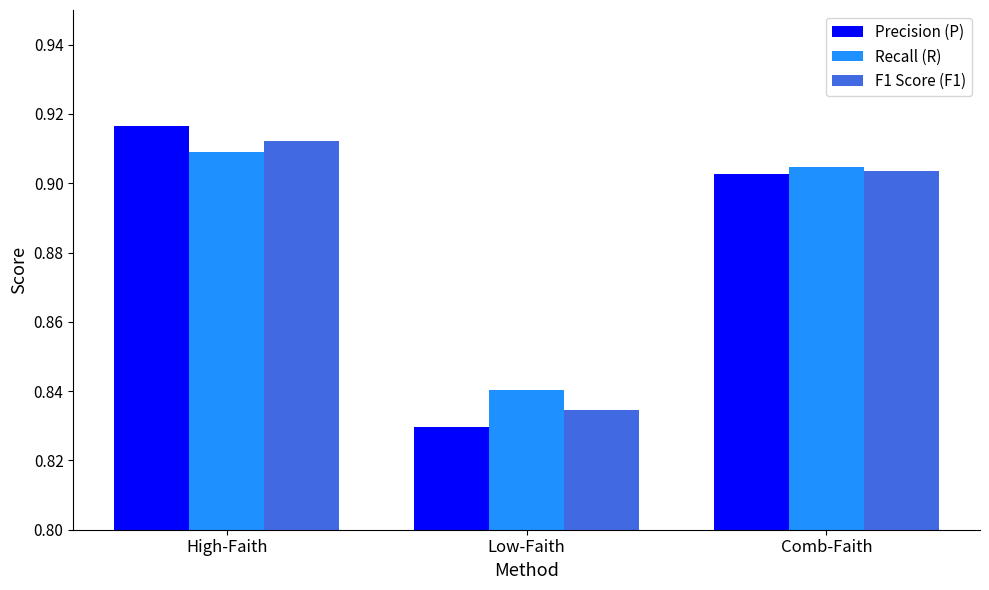

What is the label of the 2nd bar from the right?

Low-Faith